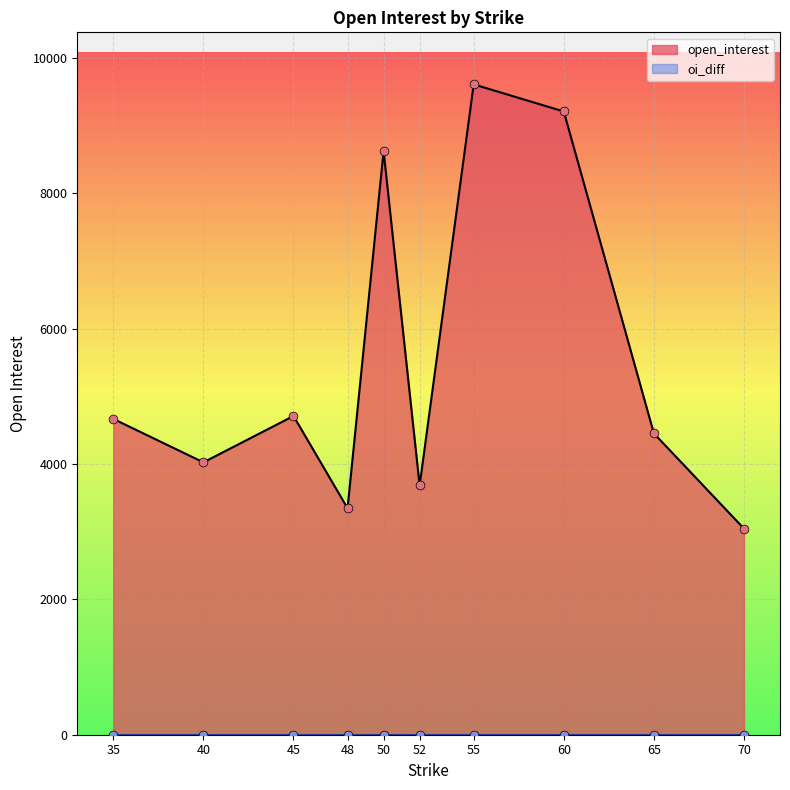

Which series has the largest total across all categories?

open_interest